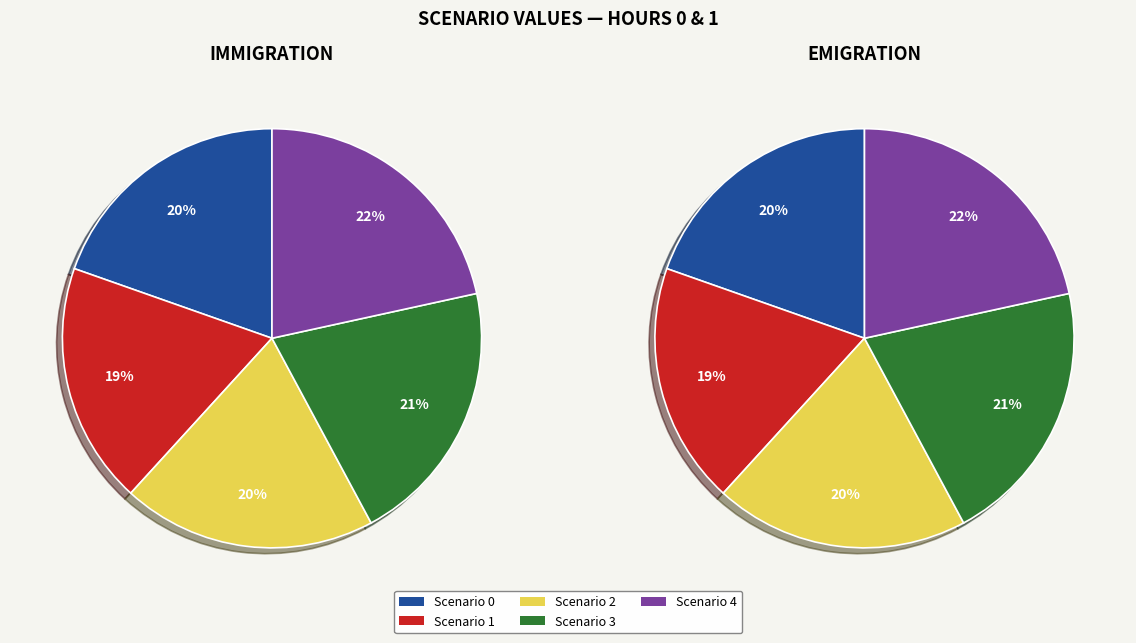

What is the smallest slice in the pie chart?

Scenario 1